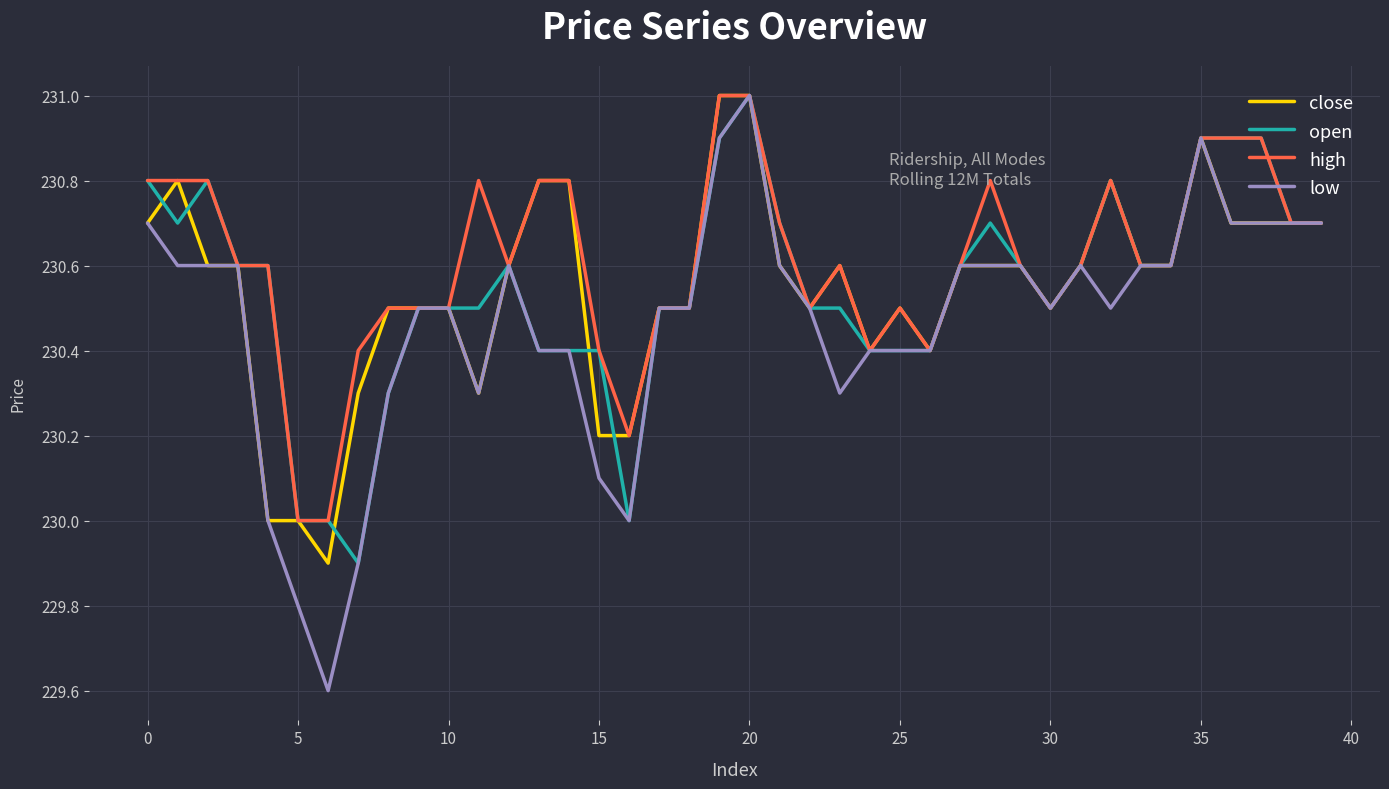

Which series has the largest total across all categories?

high